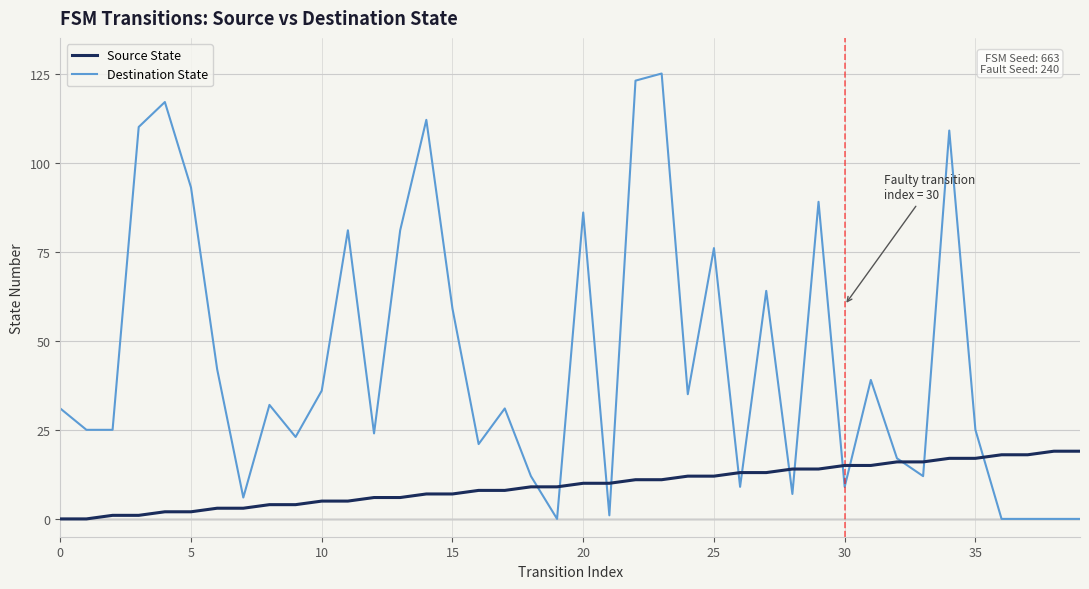

List the series in order of their overall mean, lowest first.

Source State, Destination State